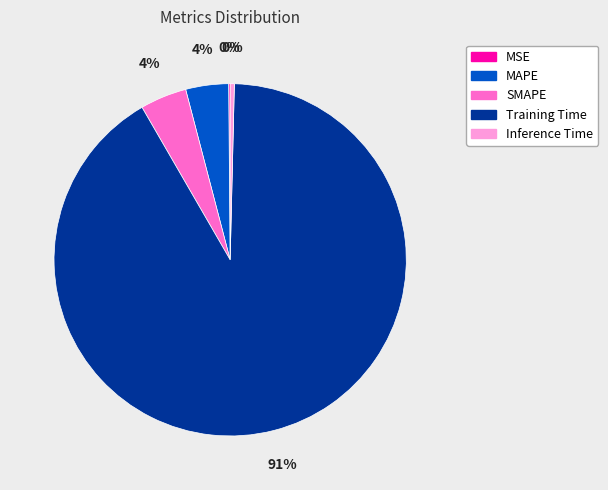

Which category has the biggest portion of the pie?

Training Time